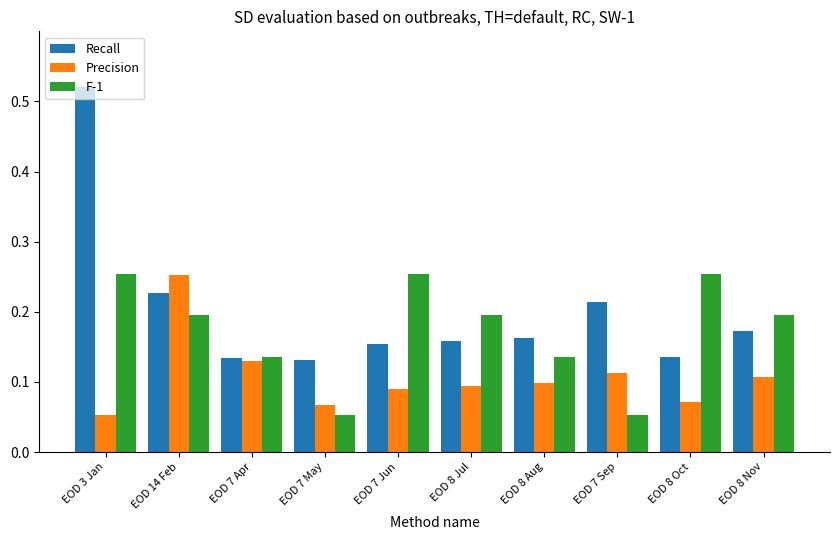

Rank the series by their average value, from highest to lowest.

Recall, F-1, Precision